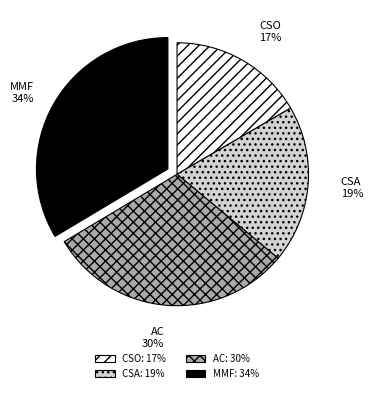

Which category has the smallest portion of the pie?

CSO